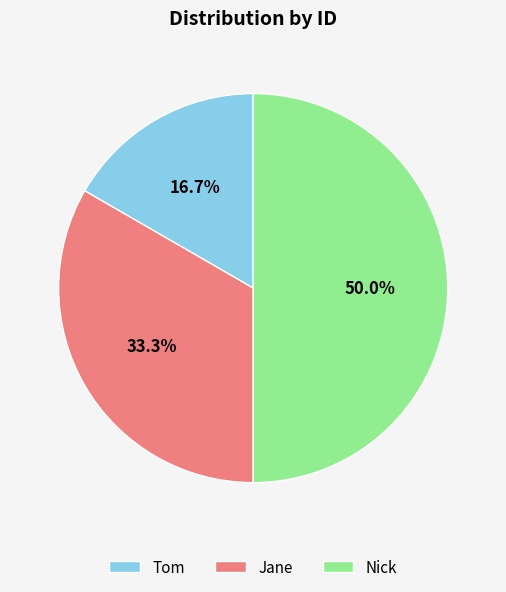

To the nearest percent, what is the difference between the largest and smallest slice percentages?

33%